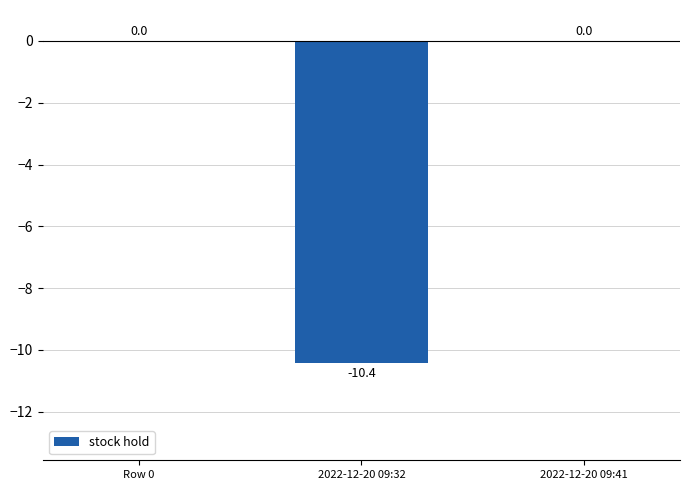

Is it true that the value at 2022-12-20 09:41 is 0.0?

True